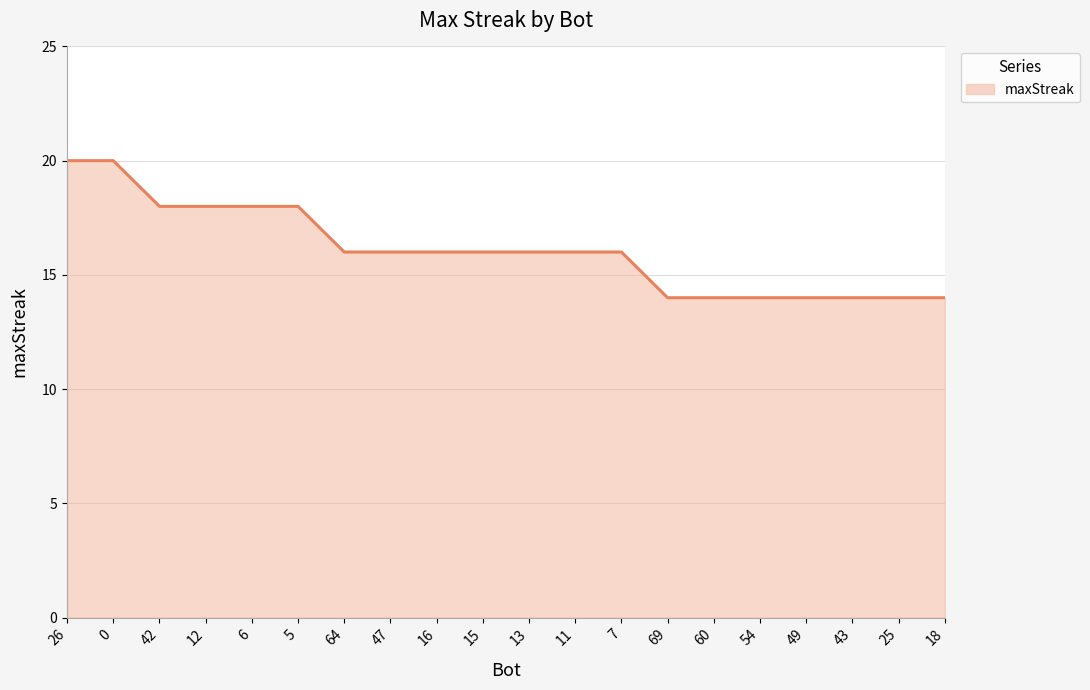

What position from the right is 7?

8